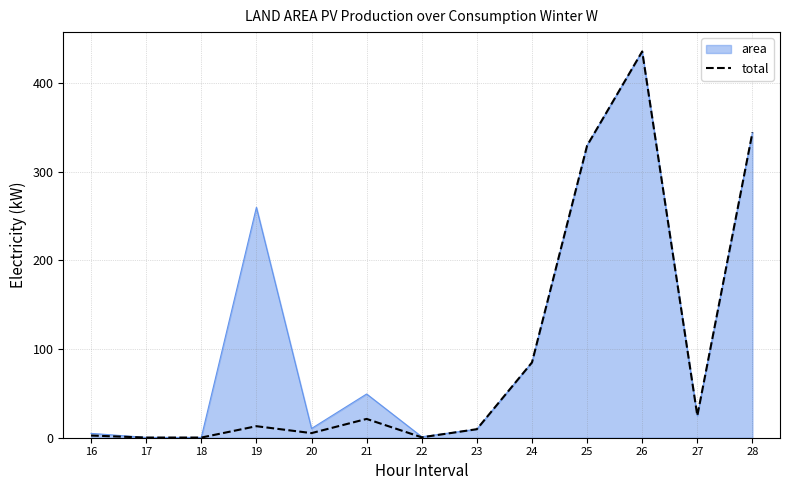

Which series changed the most between 17 and 21?

area